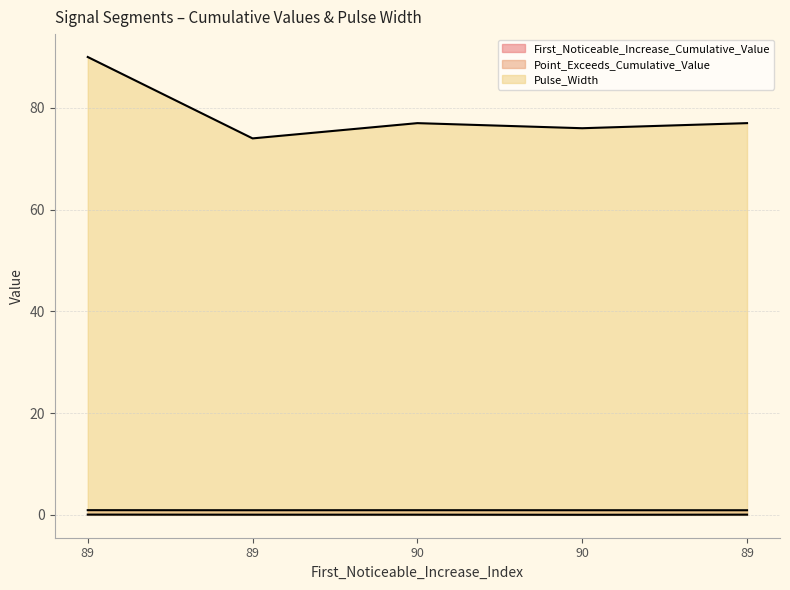

How many lines are shown in the chart?

3